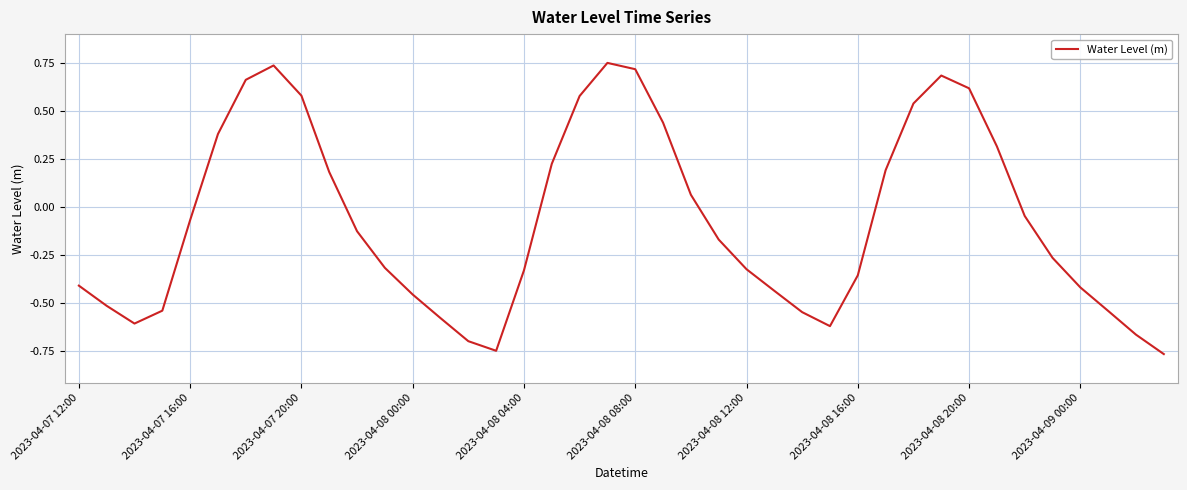

True or false: there are more than 2 points higher than both neighbors.

True